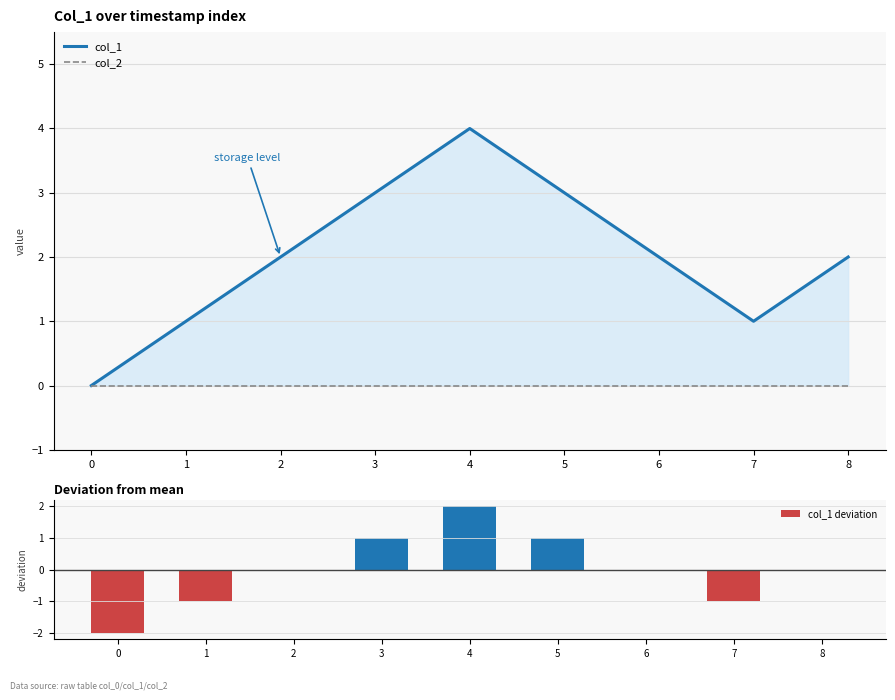

Between 5 and 6, which is larger?

5